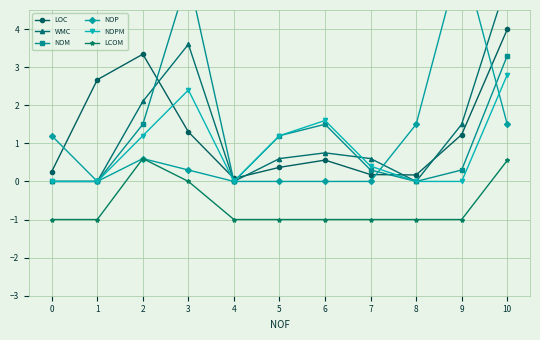

How many lines are shown in the chart?

6